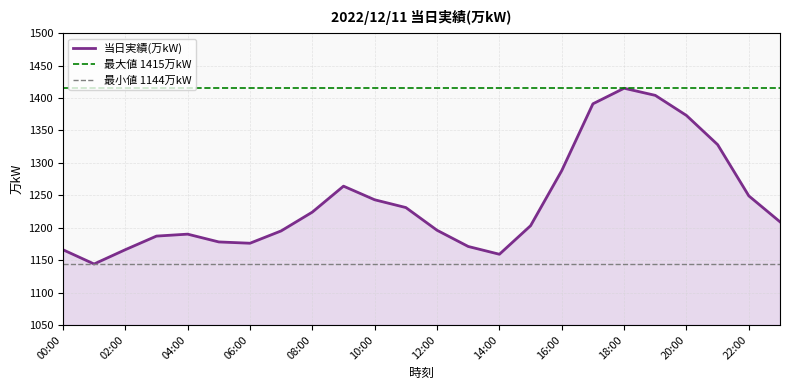

Rank the categories by value from highest to lowest.

18:00, 19:00, 17:00, 20:00, 21:00, 16:00, 09:00, 22:00, 10:00, 11:00, 08:00, 23:00, 15:00, 12:00, 07:00, 04:00, 03:00, 05:00, 06:00, 13:00, 00:00, 02:00, 14:00, 01:00